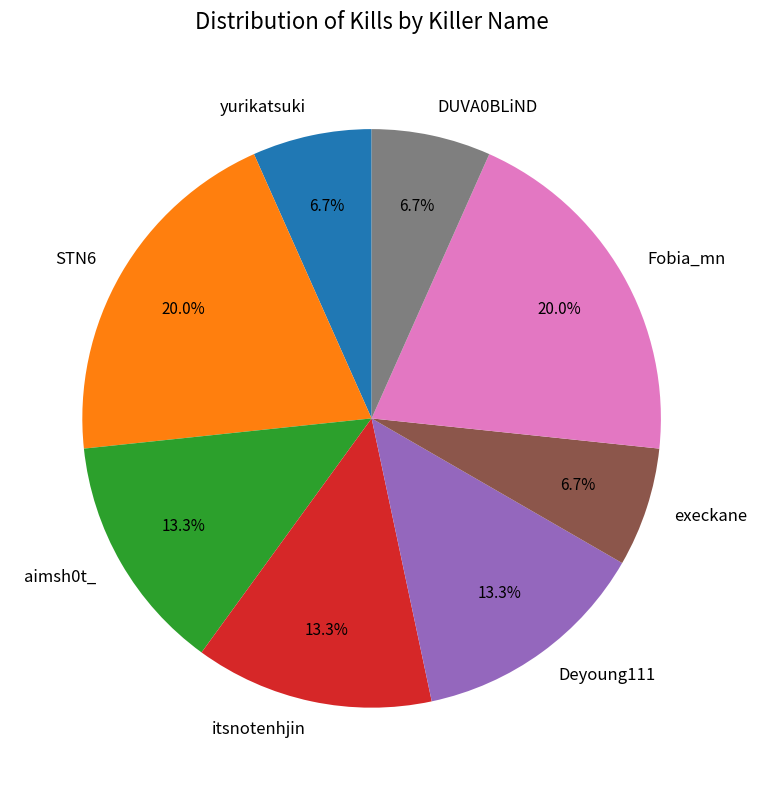

How many slices are in this pie chart?

8